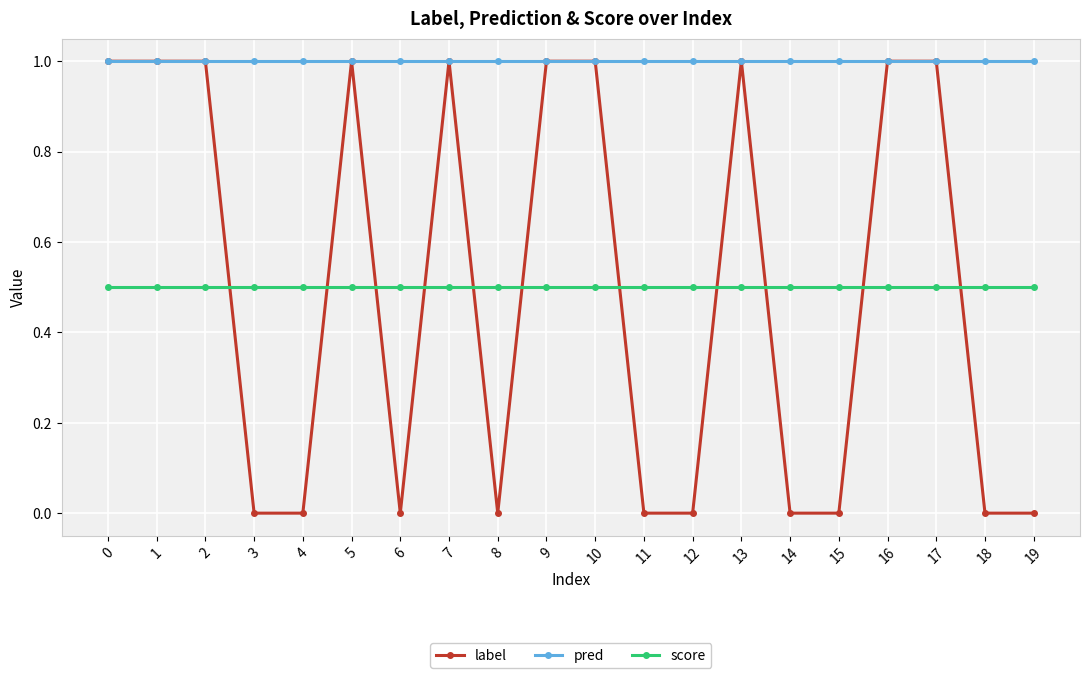

Reading left to right, transcribe all the data shown in this chart.

label: 0=1.0	1=1.0	2=1.0	3=0.0	4=0.0	5=1.0	6=0.0	7=1.0	8=0.0	9=1.0	10=1.0	11=0.0	12=0.0	13=1.0	14=0.0	15=0.0	16=1.0	17=1.0	18=0.0	19=0.0
pred: 0=1.0	1=1.0	2=1.0	3=1.0	4=1.0	5=1.0	6=1.0	7=1.0	8=1.0	9=1.0	10=1.0	11=1.0	12=1.0	13=1.0	14=1.0	15=1.0	16=1.0	17=1.0	18=1.0	19=1.0
score: 0=0.5	1=0.5	2=0.5	3=0.5	4=0.5	5=0.5	6=0.5	7=0.5	8=0.5	9=0.5	10=0.5	11=0.5	12=0.5	13=0.5	14=0.5	15=0.5	16=0.5	17=0.5	18=0.5	19=0.5